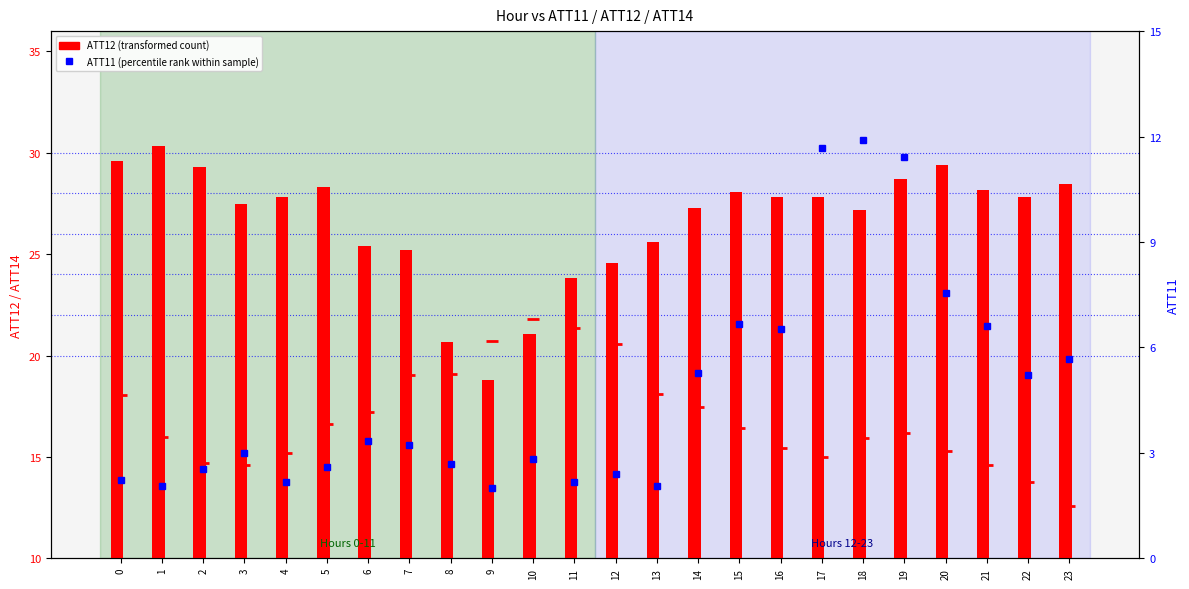

Which series has the largest total across all categories?

ATT12 (transformed count)